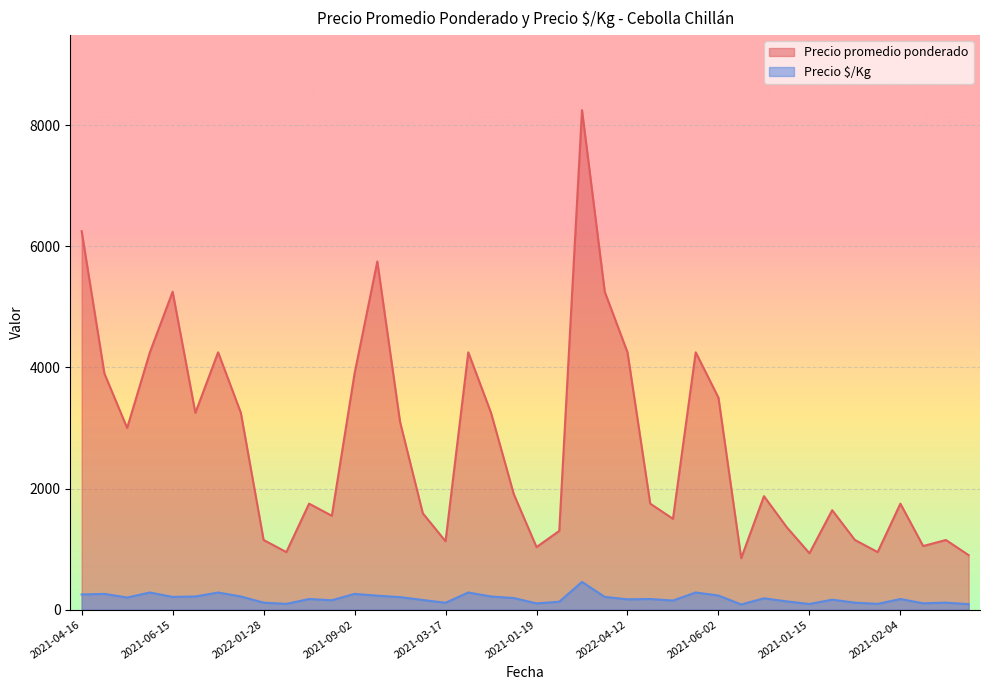

Which series has the largest total across all categories?

Precio promedio ponderado